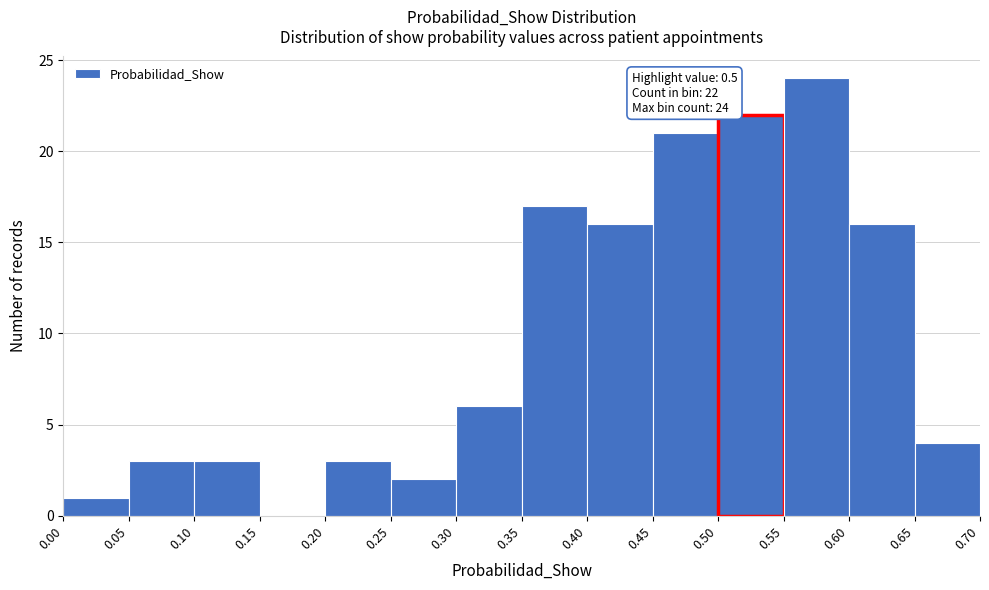

Which range on the x-axis has the tallest bar?

0.55 to 0.60